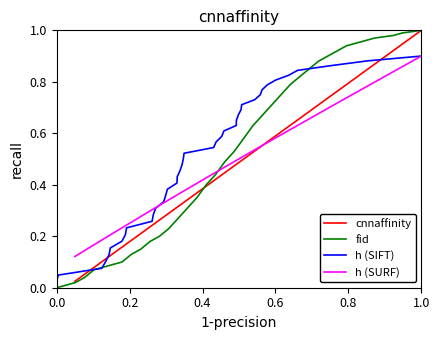

True or false: fid and h (SIFT) intersect in this chart.

True